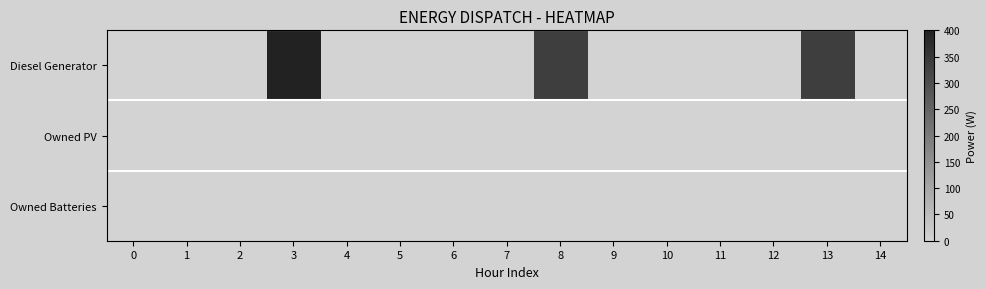

Which series has the largest range (max minus min)?

Diesel Generator